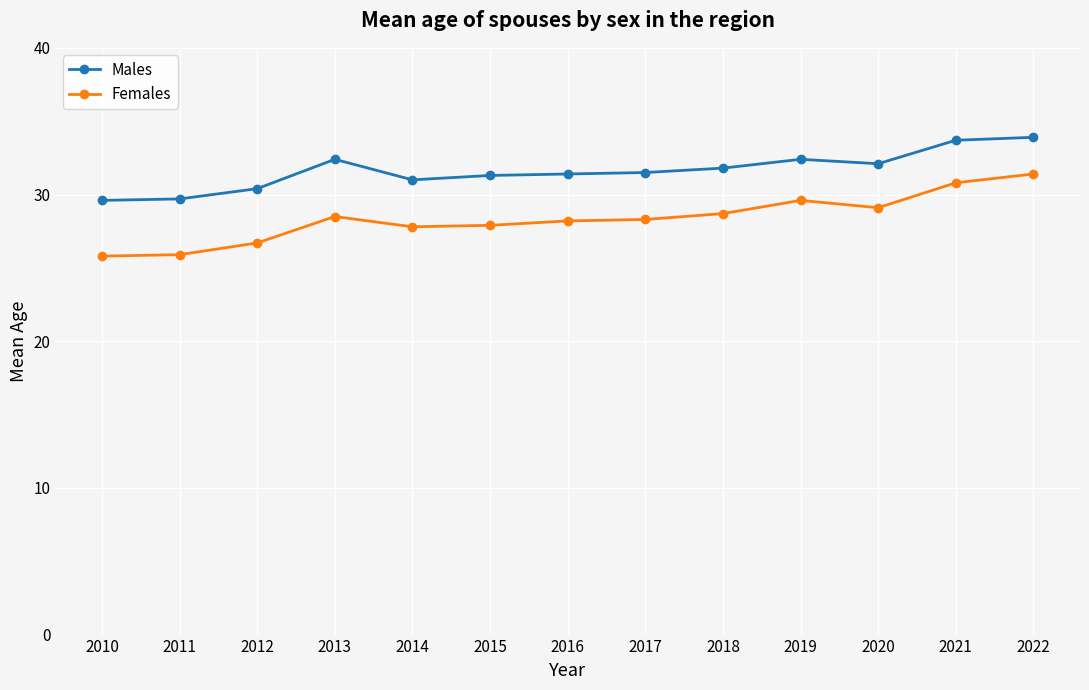

At 2011, list the series in order from largest to smallest.

Males, Females